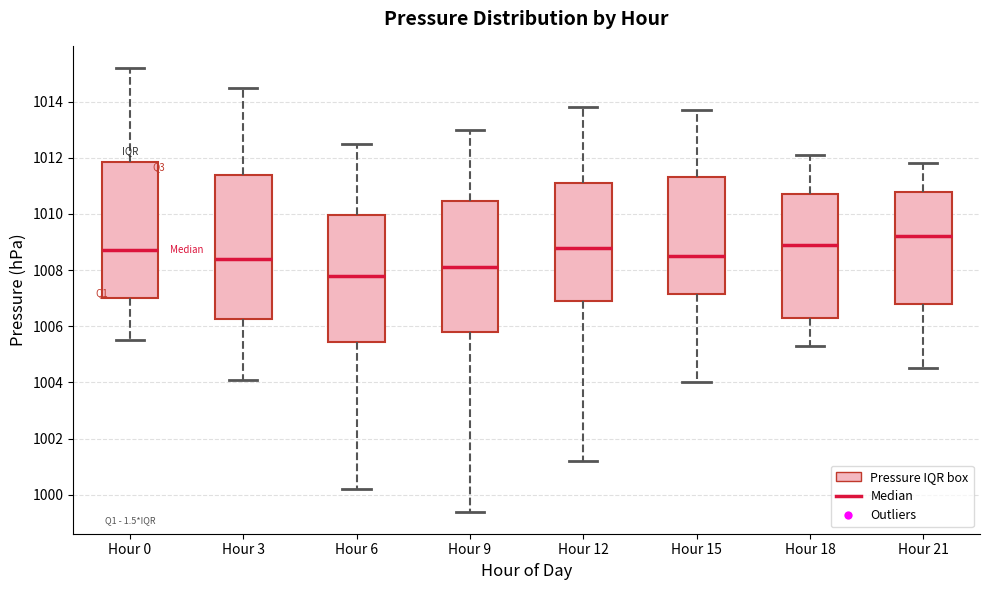

Which box is the tallest, from its lower edge to its upper edge?

Hour 3